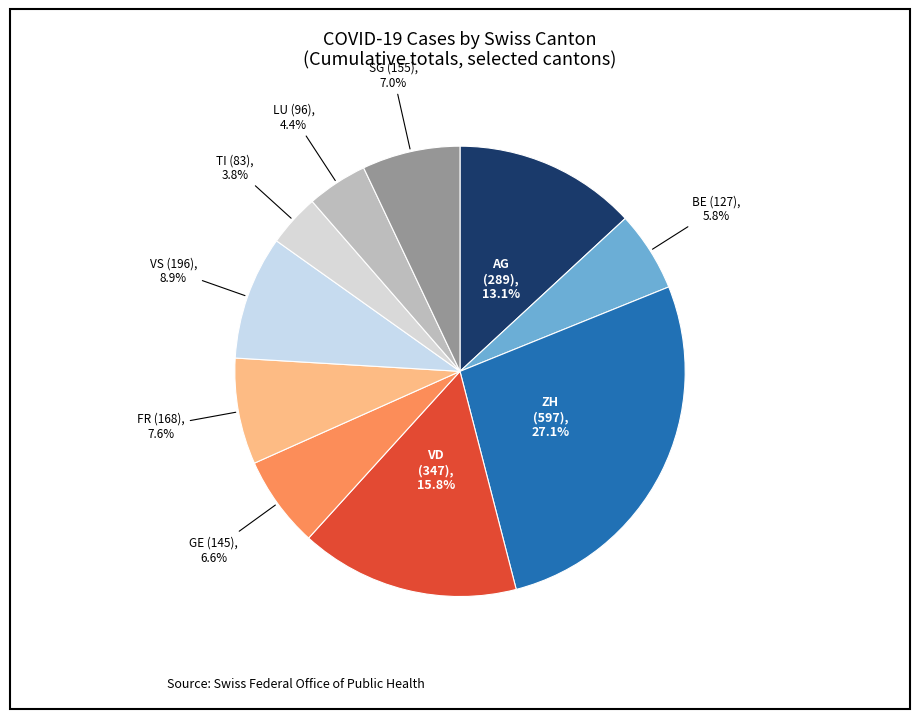

To the nearest percent, what is the difference between the largest and smallest slice percentages?

23%